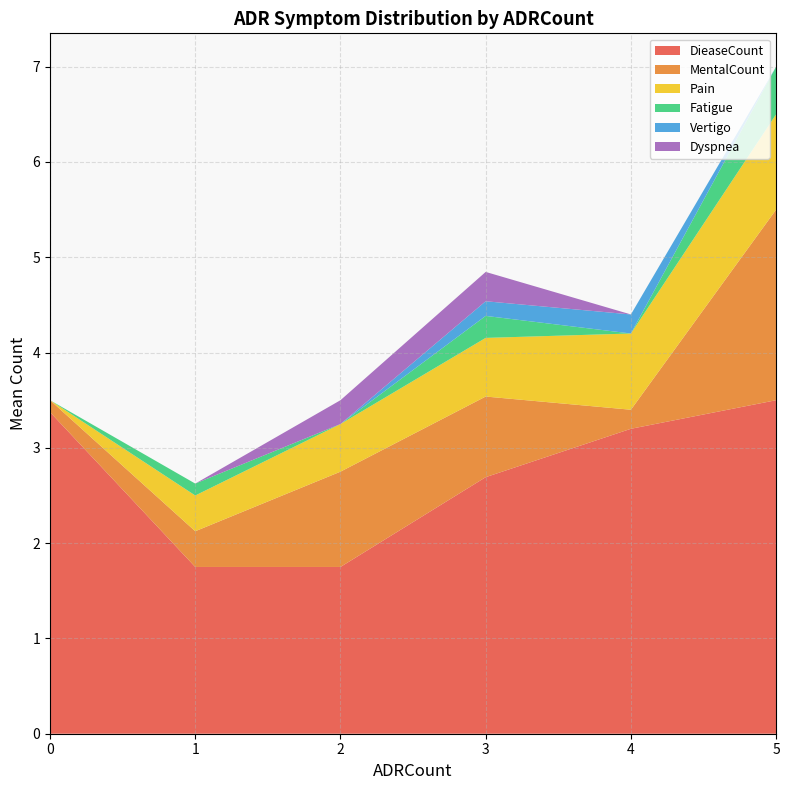

The value of DieaseCount at 5 is 3.5. True or false?

True